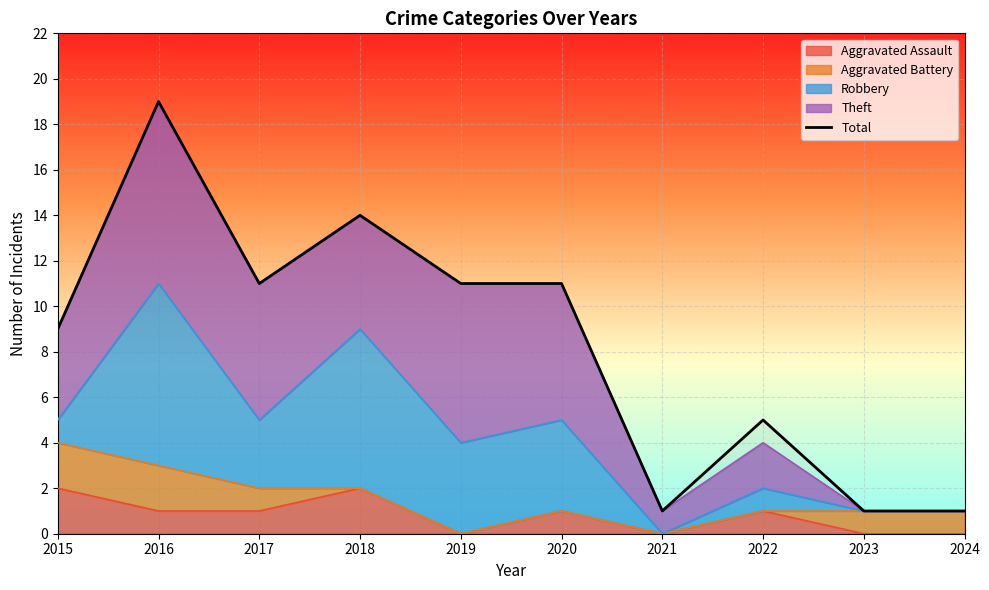

What is the change in value from 2015 to 2019?

+2